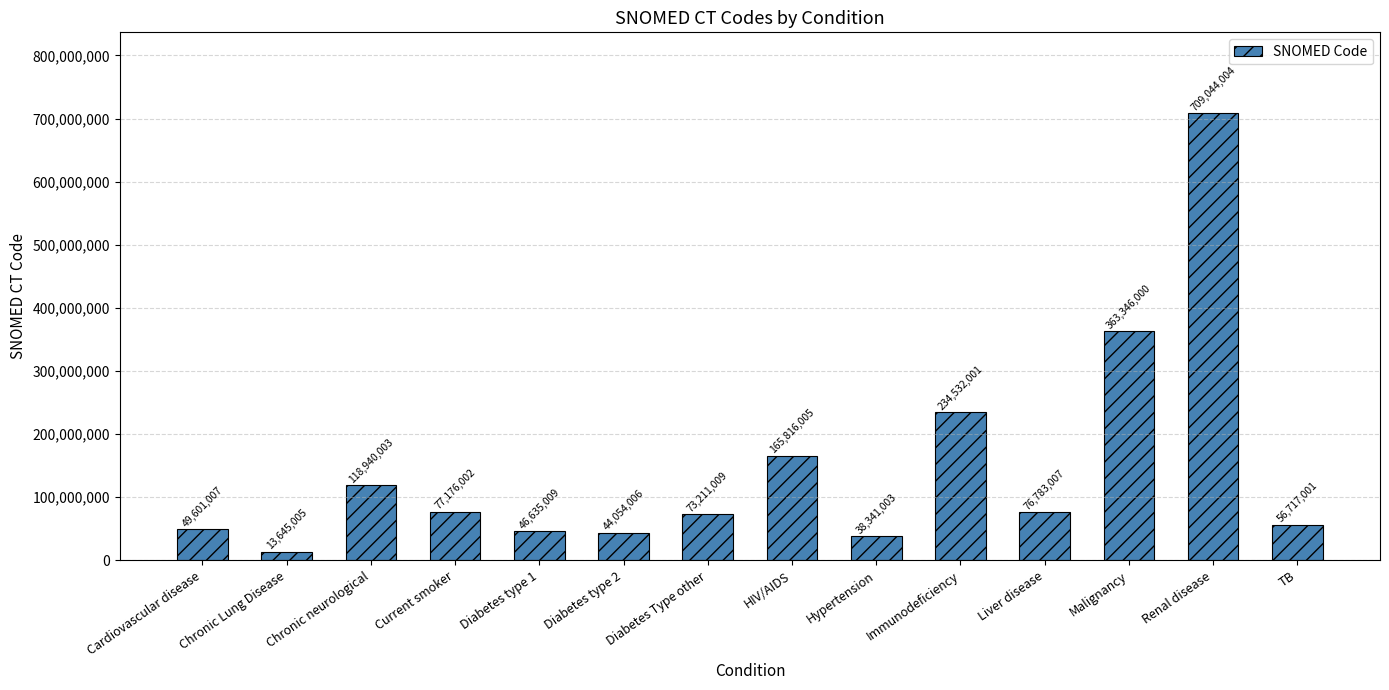

The value at Cardiovascular disease is 49601007. True or false?

True